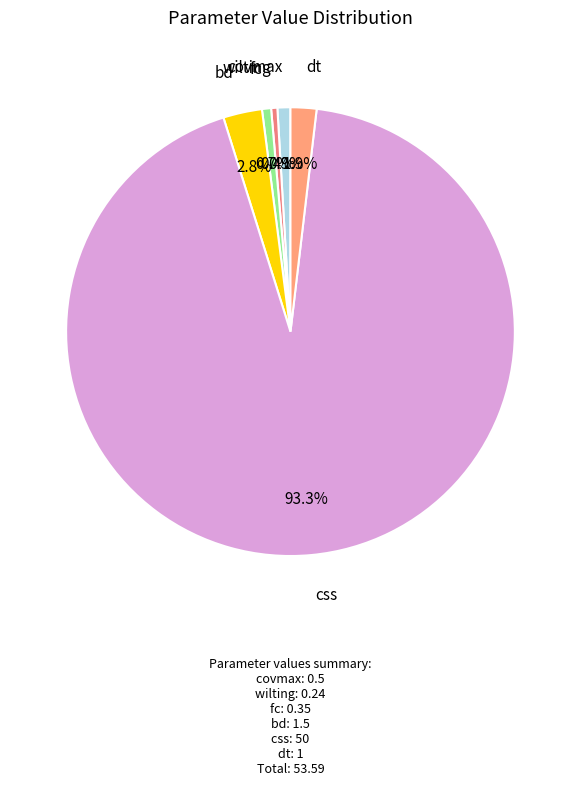

Is the sum of bd and wilting greater than half?

No